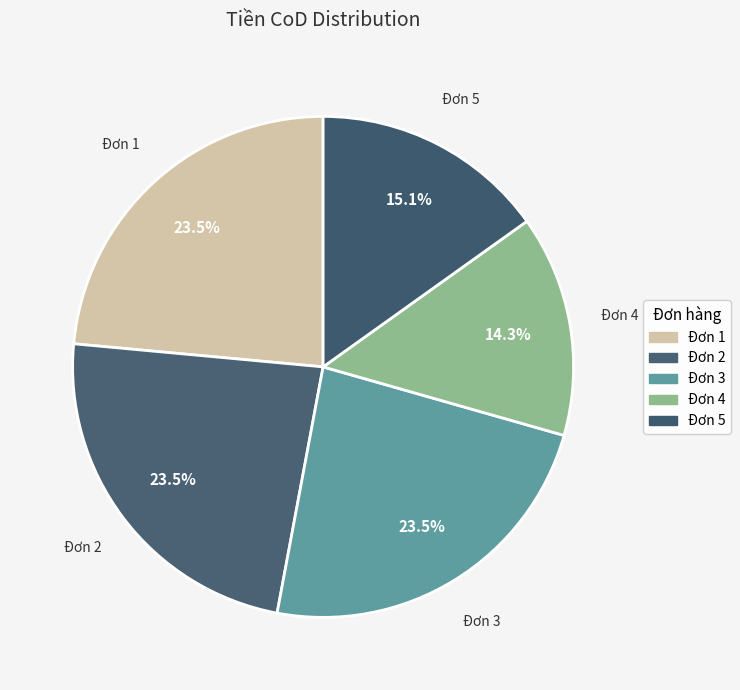

Is there any slice that represents more than half of the pie?

No